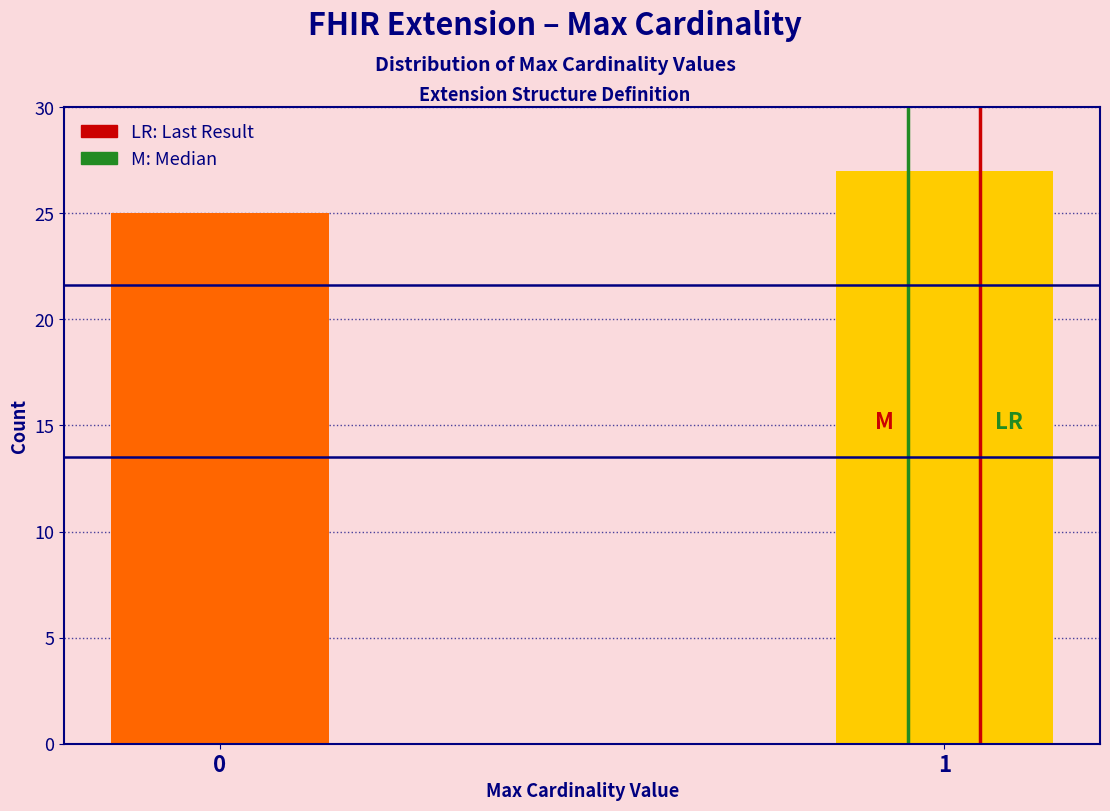

Reading left to right, extract all data points from this chart.

25	27